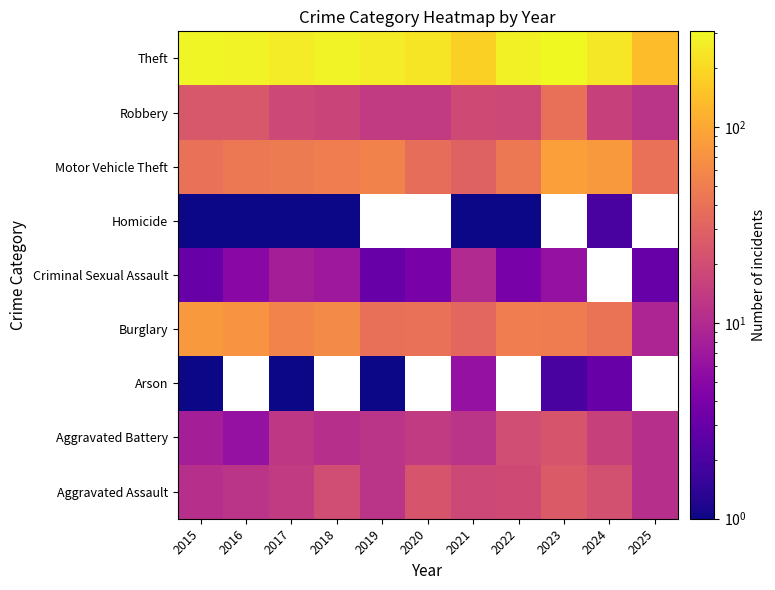

What is the sum of the Aggravated Battery values at 2022 and 2023?

43.0